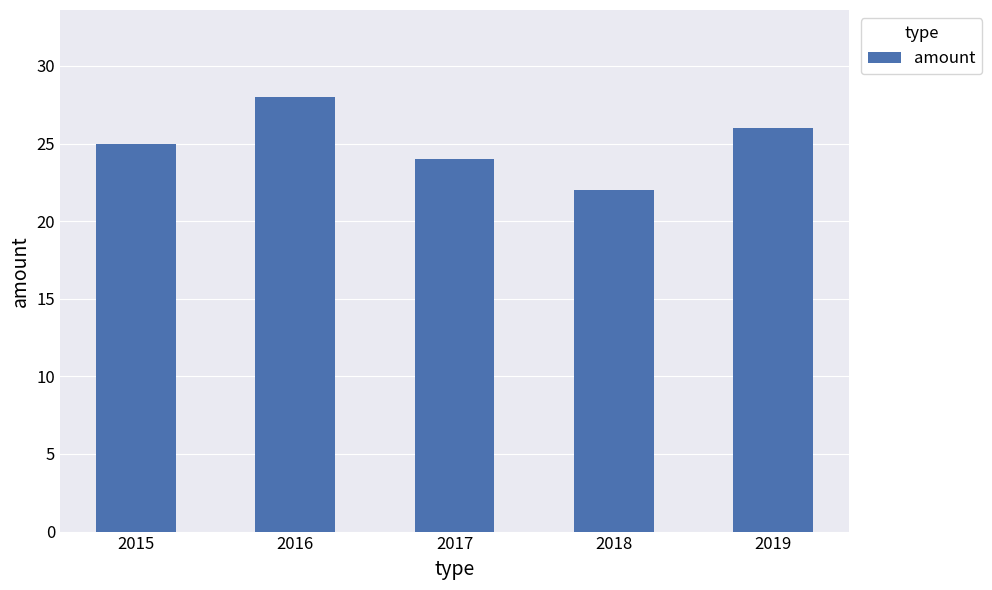

What is the approximate value at 2015?

25